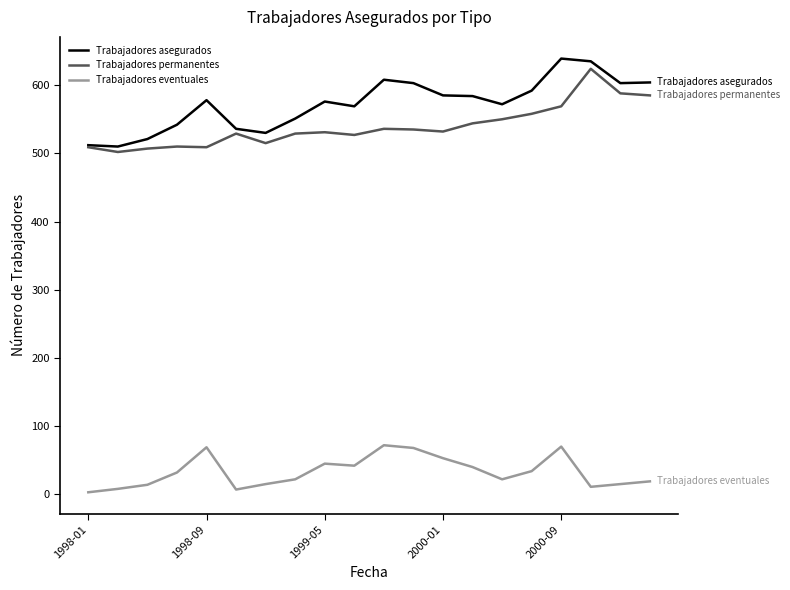

Rank the series by their maximum value, from highest to lowest.

Trabajadores asegurados, Trabajadores permanentes, Trabajadores eventuales